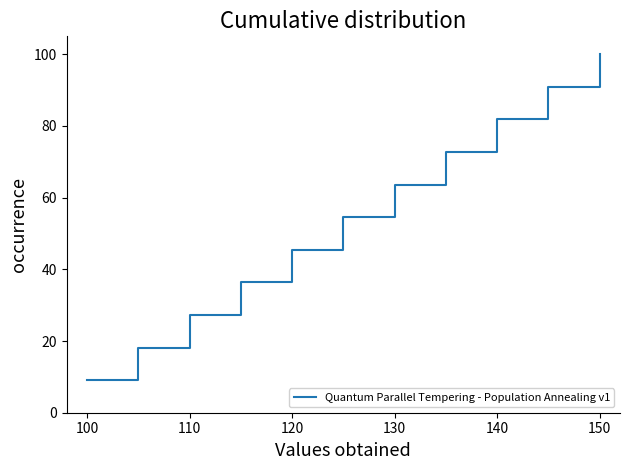

Reading left to right, transcribe all the data shown in this chart.

9.1	18.2	27.3	36.4	45.5	54.5	63.6	72.7	81.8	90.9	100.0